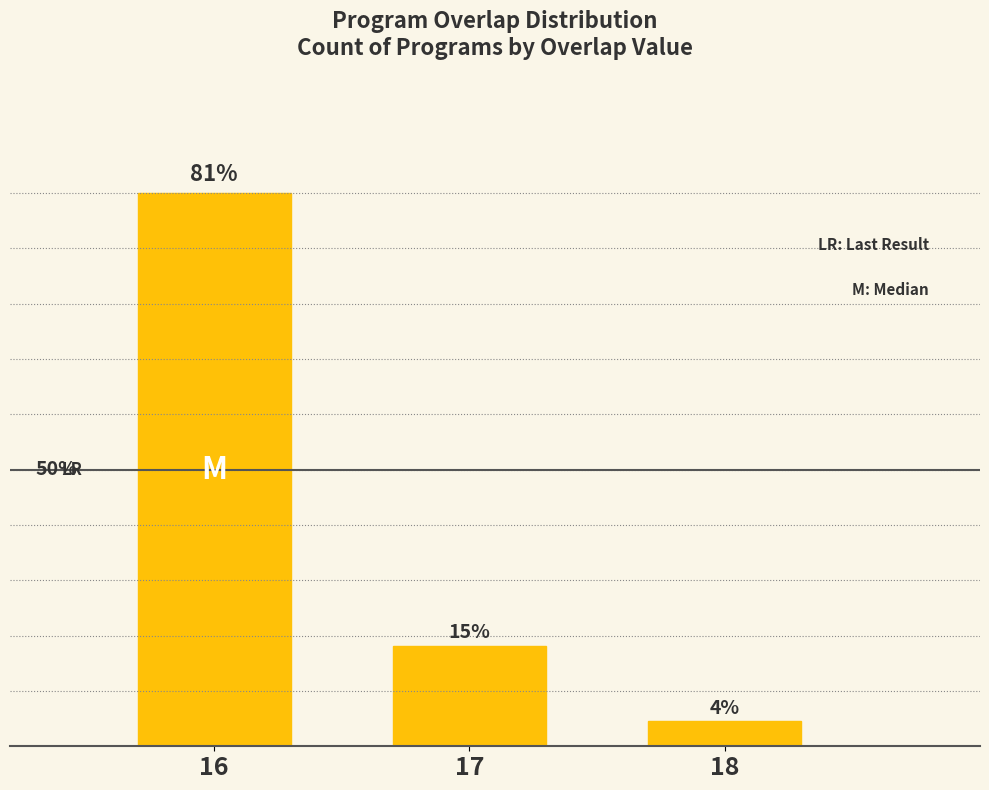

Does the chart contain any negative values?

No